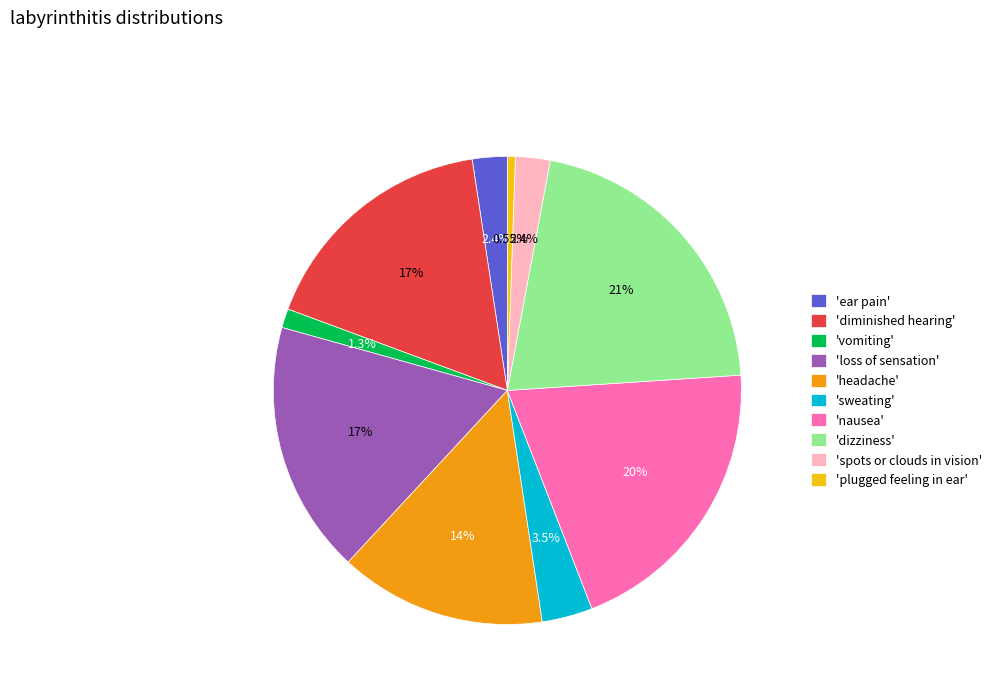

Combined, do 'nausea' and 'ear pain' account for over 50%?

No